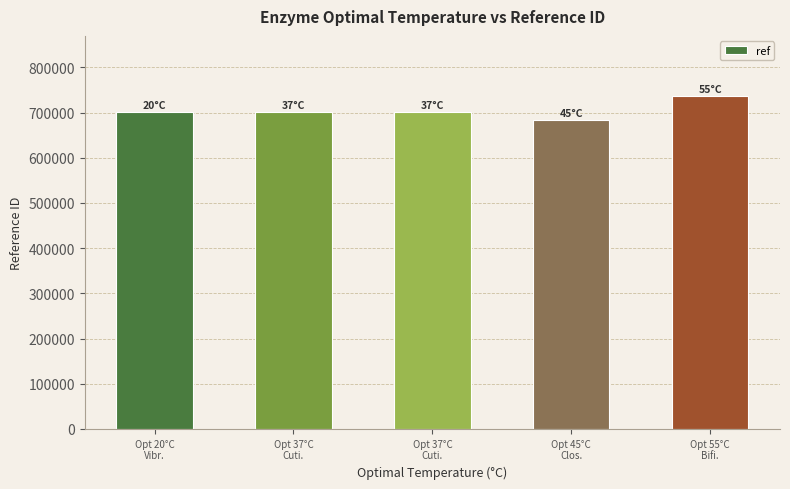

How many series are shown in this chart?

1